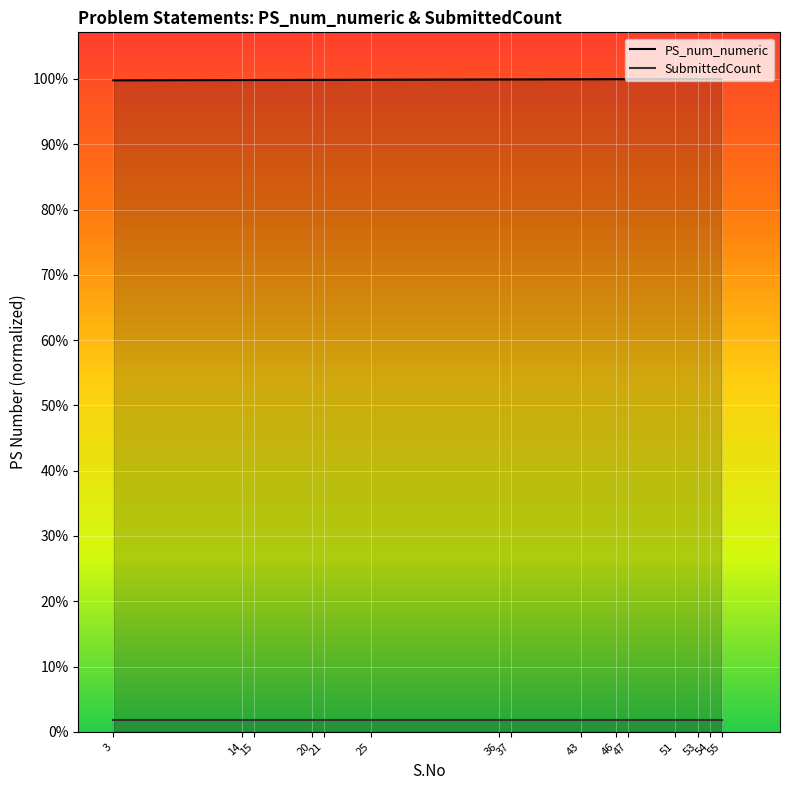

True or false: the data shows 27986.6 at 43.

True